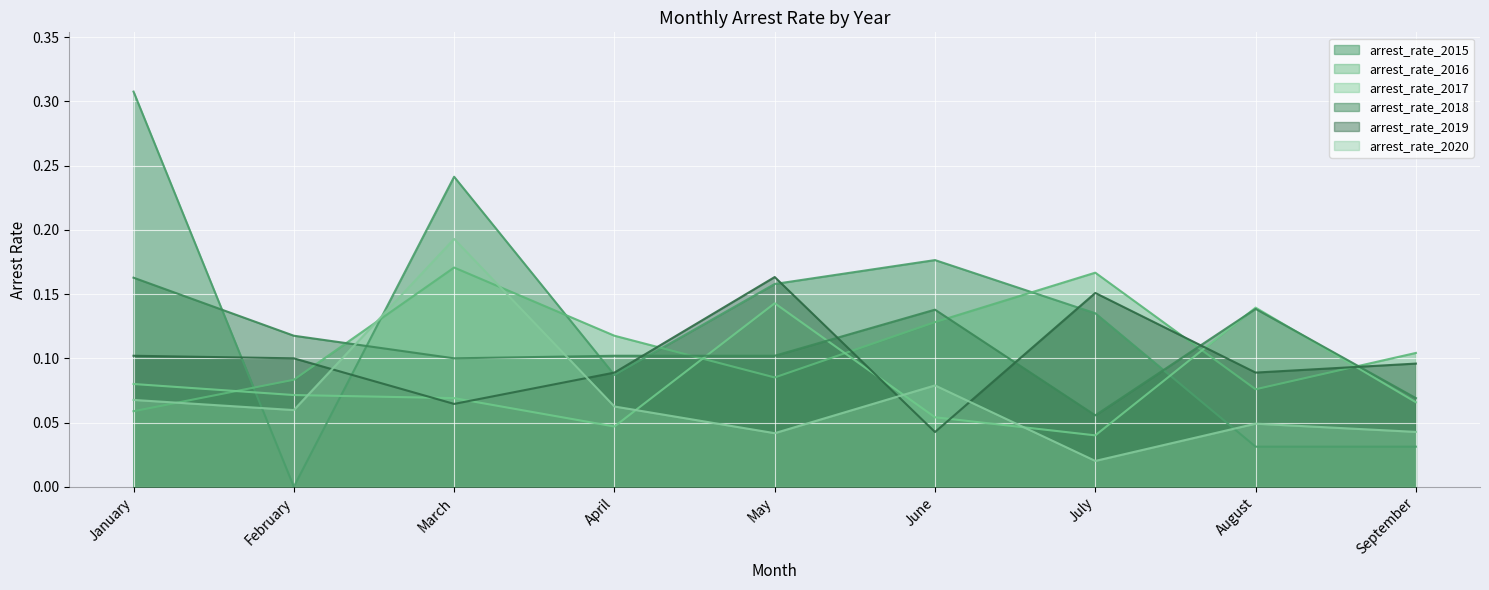

What is the sum of all arrest_rate_2016 values?

1.0